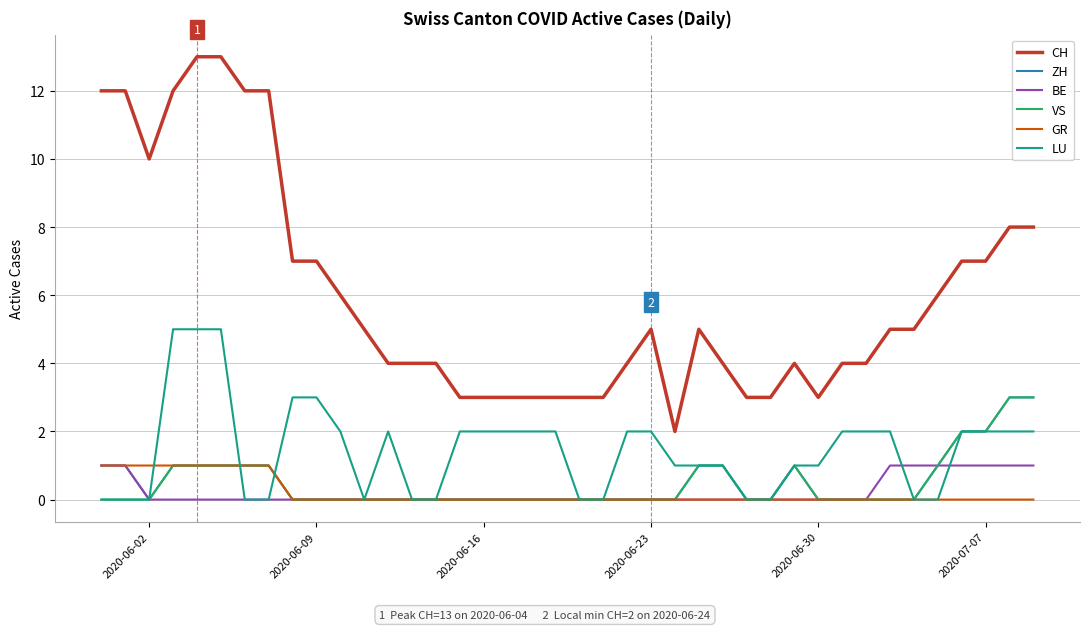

Which series has the widest spread of values?

CH